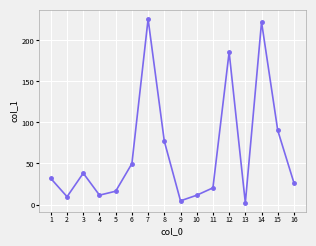

At which category does the data reach its first local peak?

3